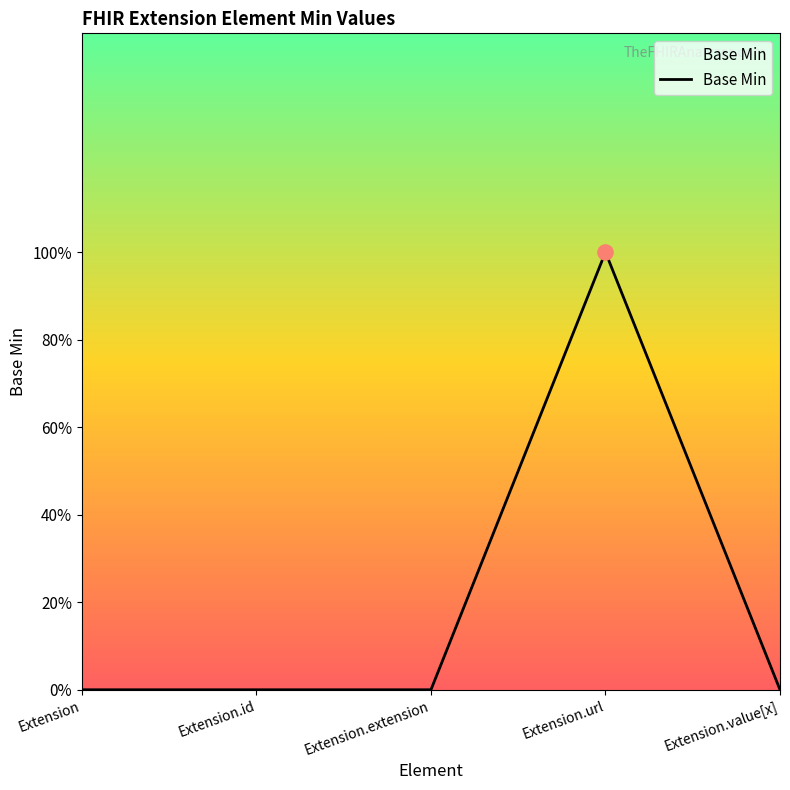

What is the change in value from Extension.url to Extension.value[x]?

-1